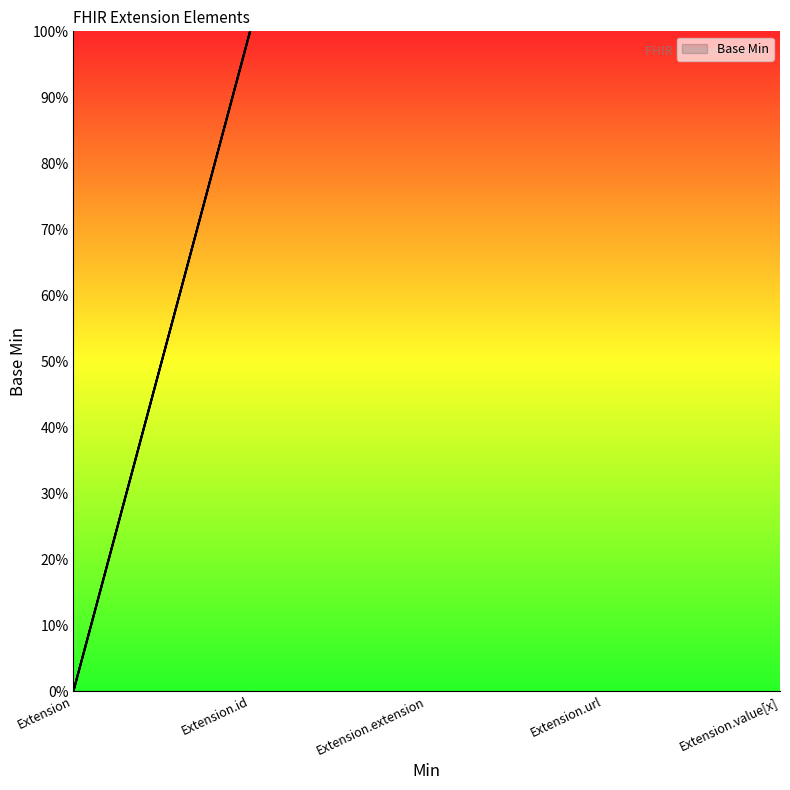

List the labels in order of value, smallest first.

Extension, Extension, Extension, Extension, Extension.id